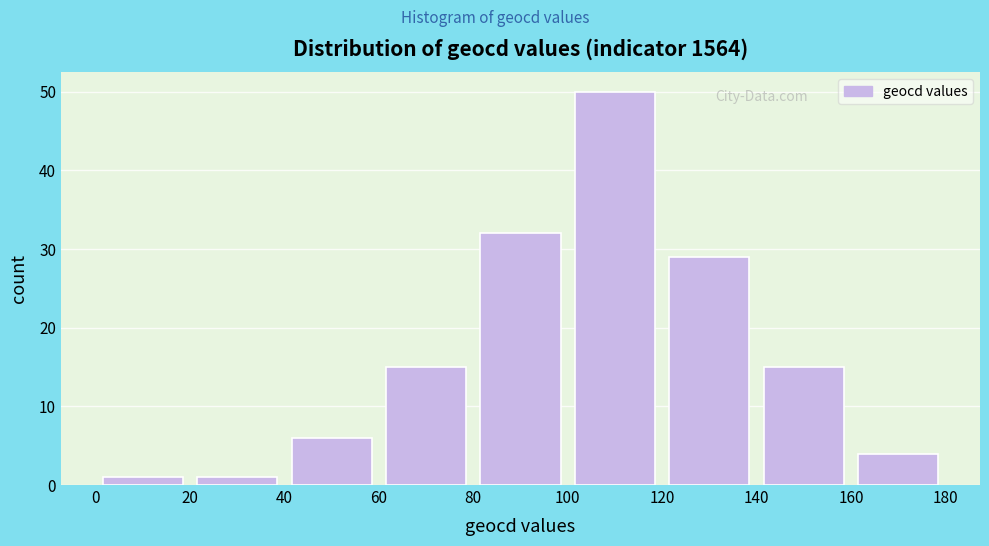

Reading left to right, list every bar in this chart as the range it spans on the x-axis followed by its height. The values are not printed on the chart, so give them approximately, as read against the axis.

0 to 20: 1
20 to 40: 1
40 to 60: 6
60 to 80: 15
80 to 100: 32
100 to 120: 50
120 to 140: 29
140 to 160: 15
160 to 180: 4